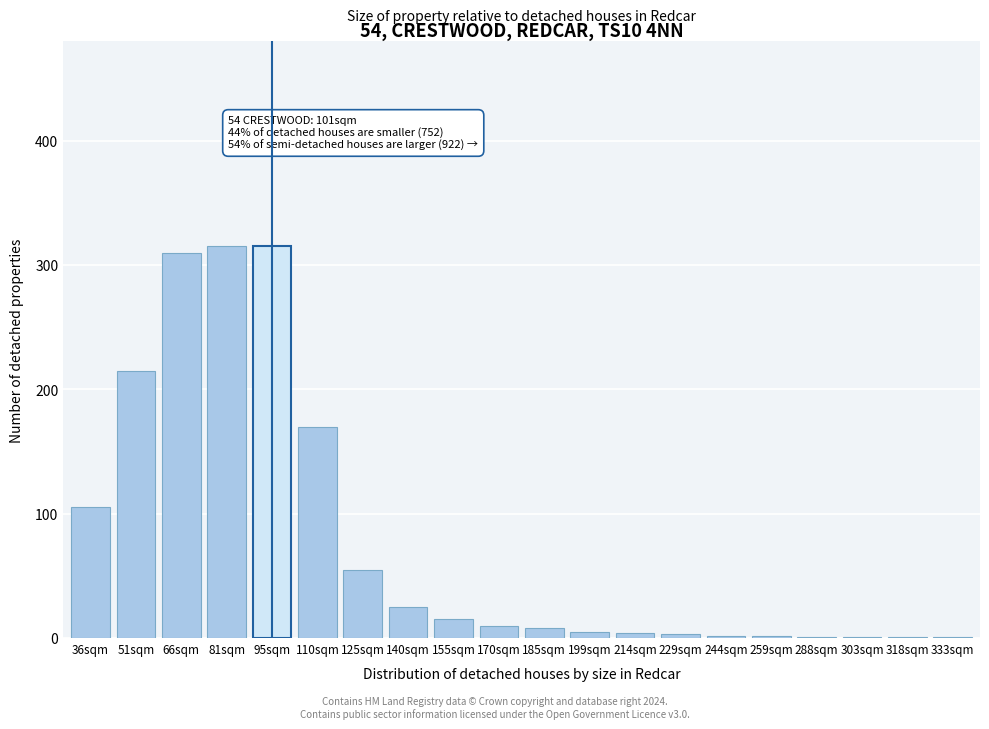

What is the maximum value shown in the chart?

315